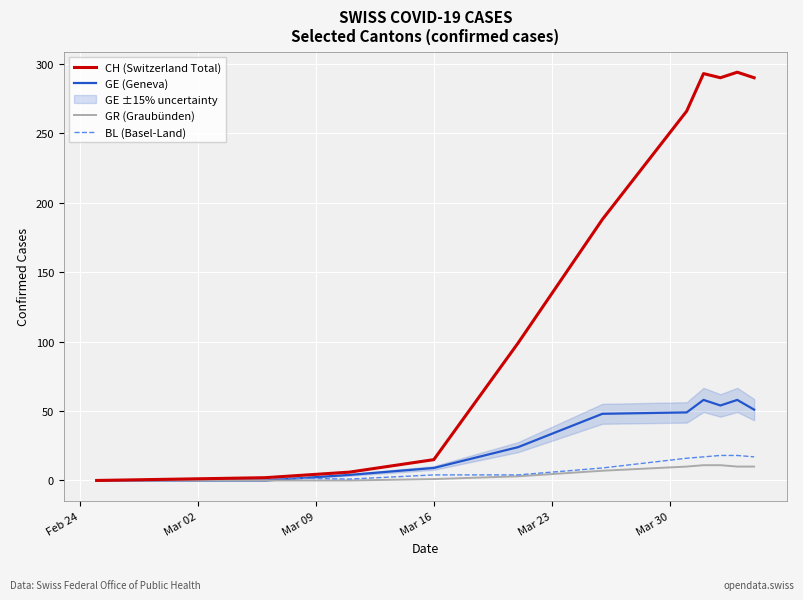

True or false: CH (Switzerland Total) has more than 0 points higher than both neighbors.

True